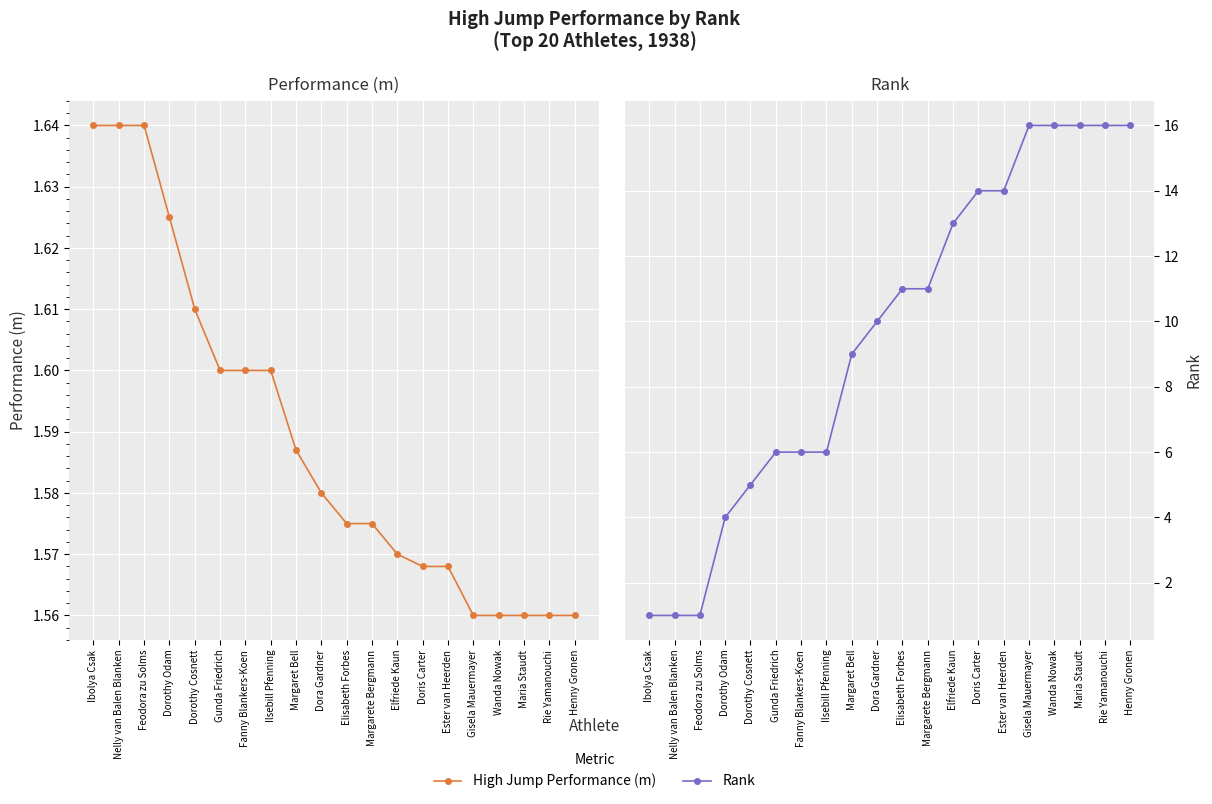

Read the High Jump Performance (m) value at Fanny Blankers-Koen.

1.6